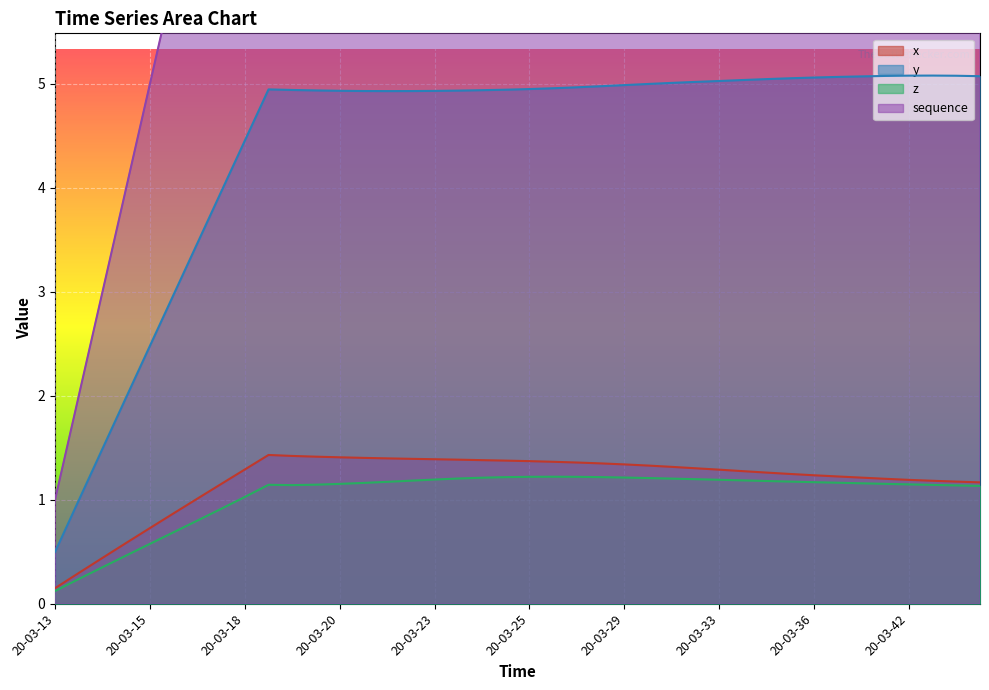

Which has a higher value, 20-03-35 or 20-03-32?

20-03-32